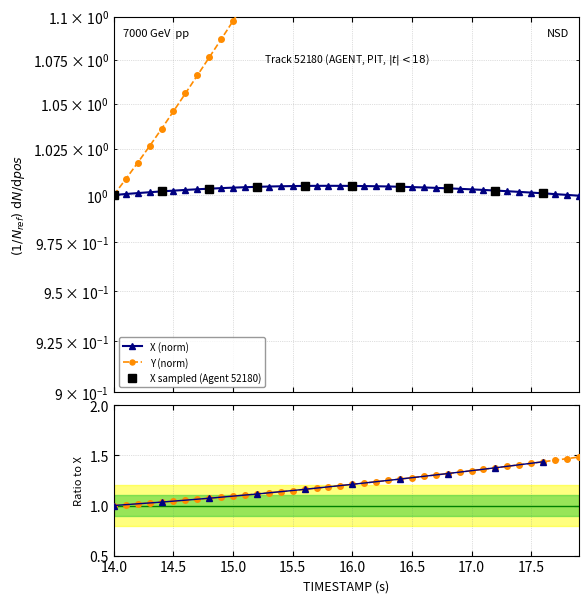

What is the greatest value displayed?

1.5